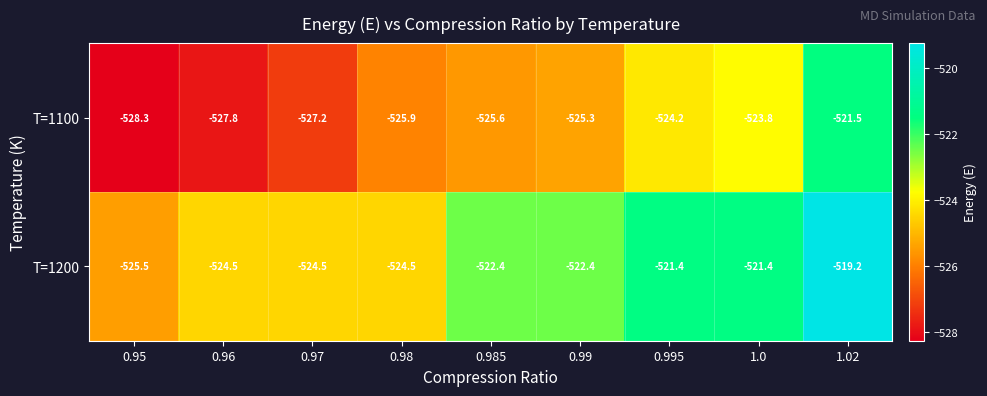

At which label does T=1200 first exceed -522?

0.995